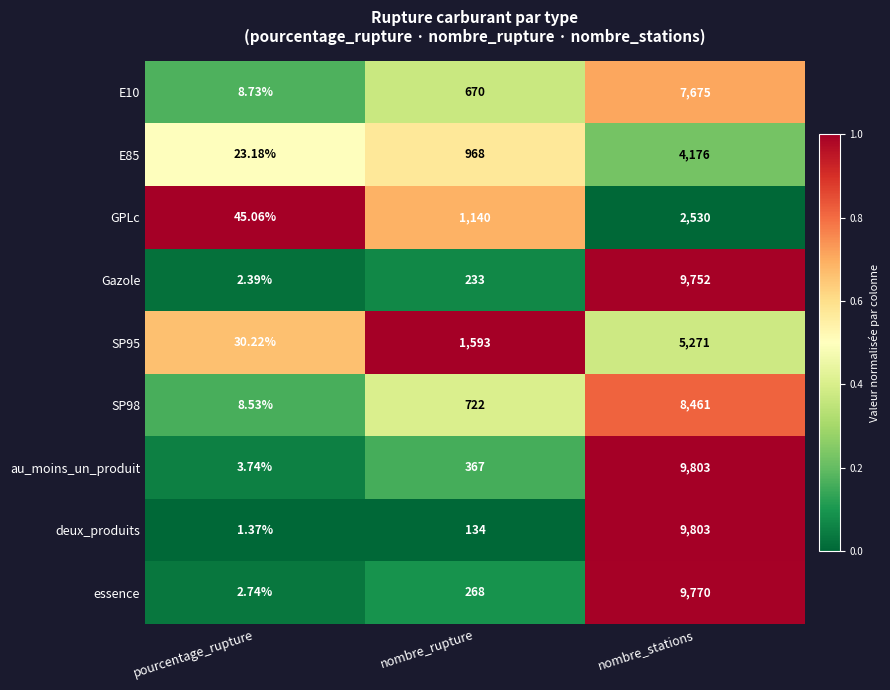

Which category has the highest value in the SP98 series?

nombre_stations